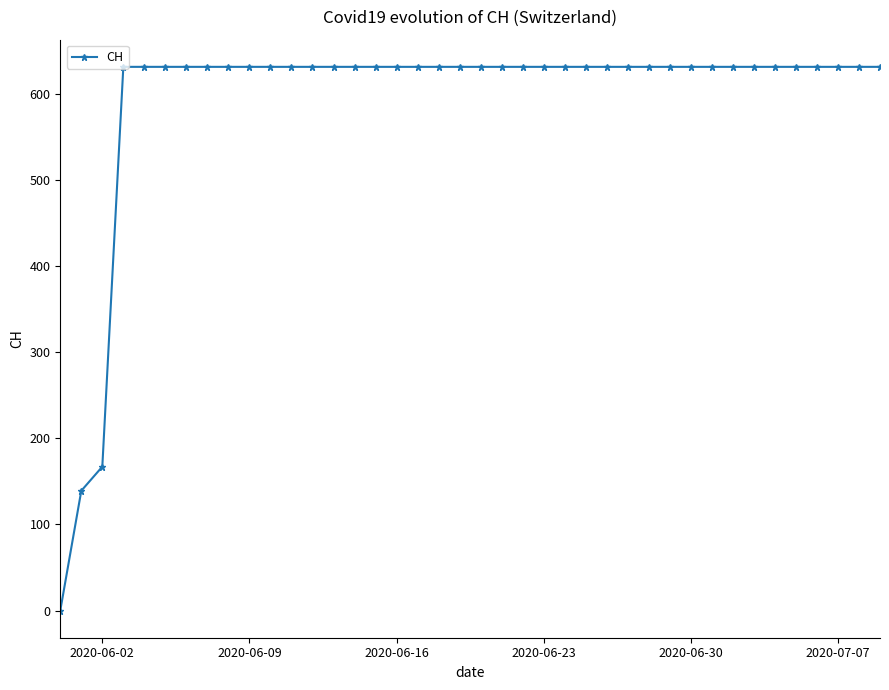

What is the maximum value shown in the chart?

631